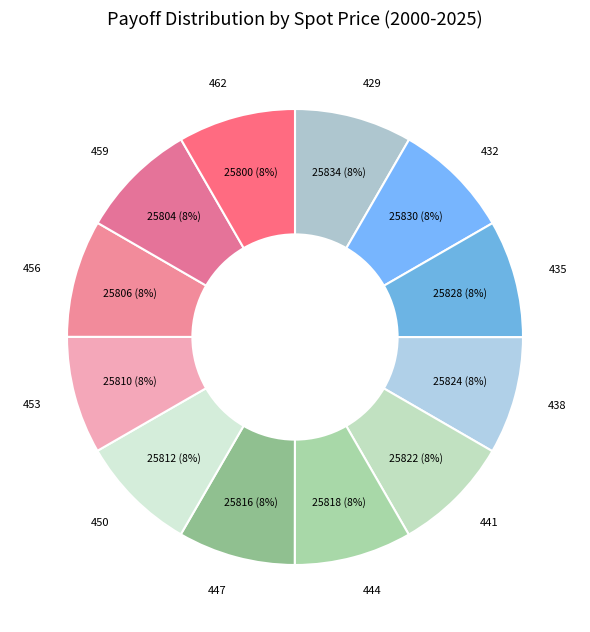

Combined, do 429 and 447 account for over 50%?

No